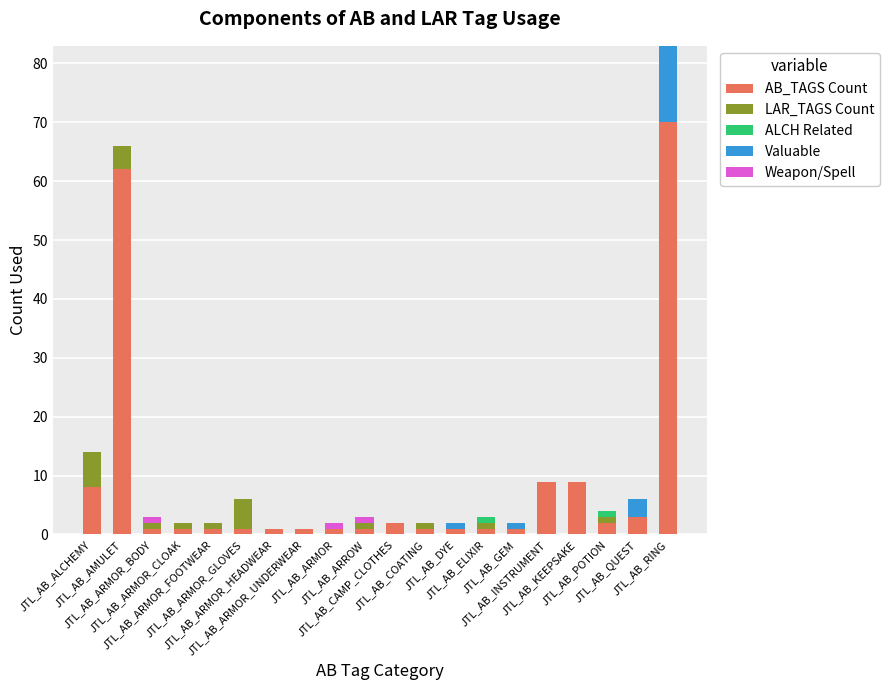

What is the difference between the maximum and minimum values in the LAR_TAGS Count series?

6